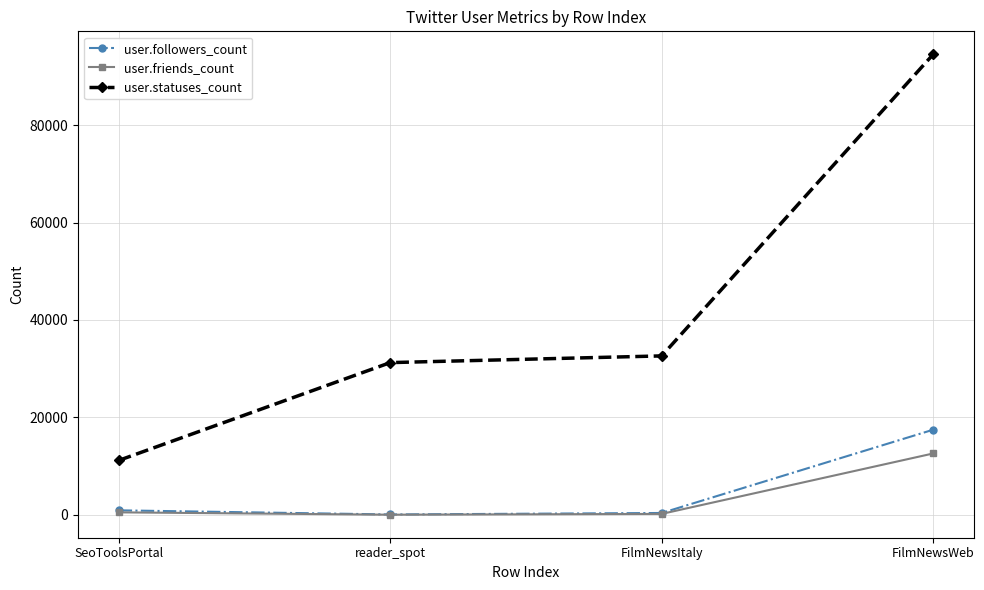

True or false: user.followers_count has more than 0 interior local peaks.

False